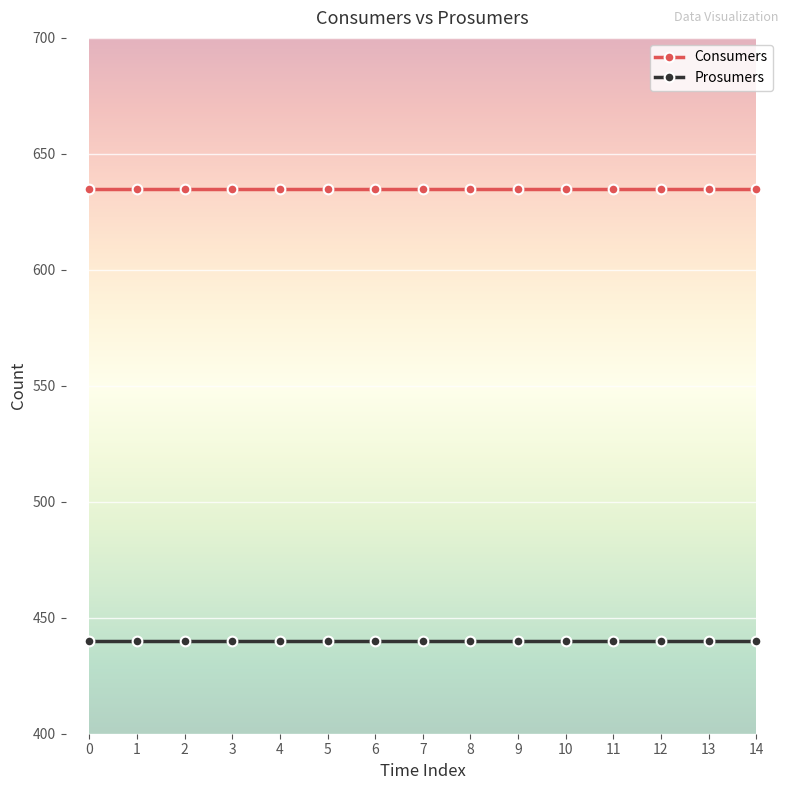

At 2, list the series in order from largest to smallest.

Consumers, Prosumers